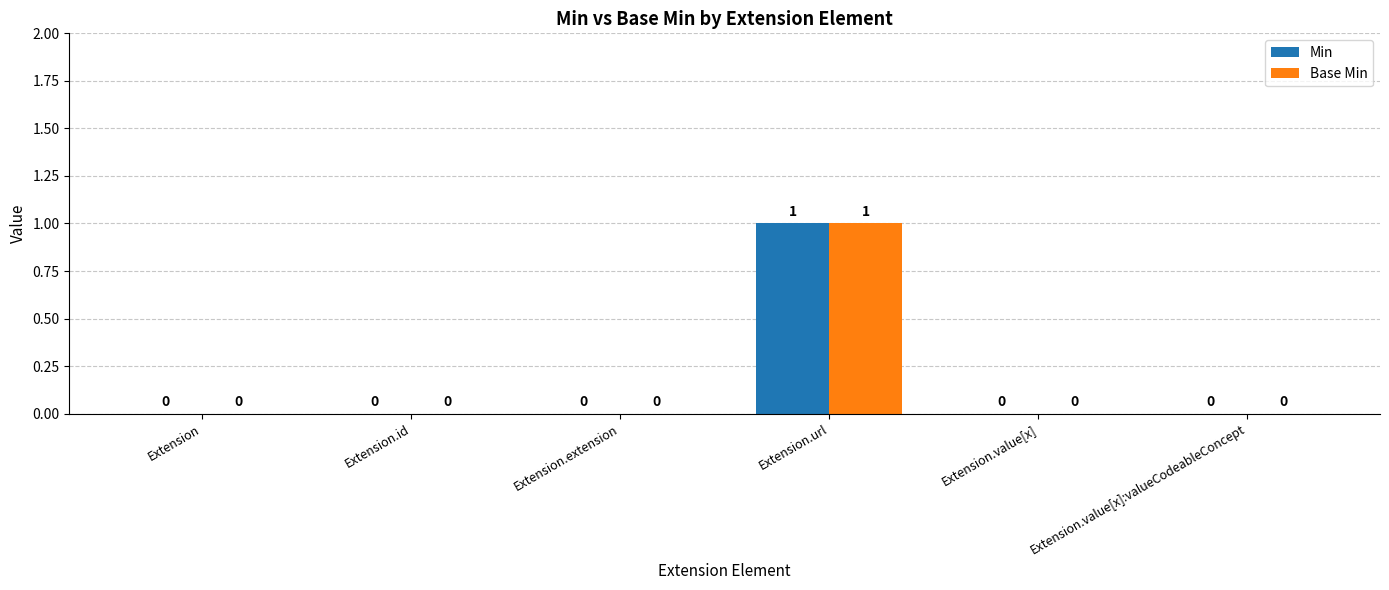

The Base Min series shows 0 at Extension.extension. True or false?

True